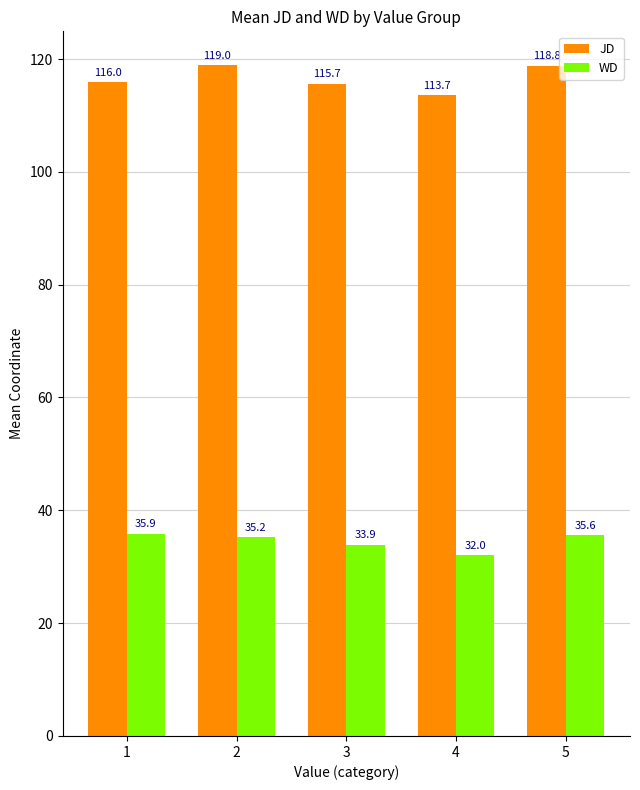

Reading right to left, what are all the values shown in this chart?

JD: 118.8	113.7	115.7	119.0	116.0
WD: 35.6	32.0	33.9	35.2	35.9